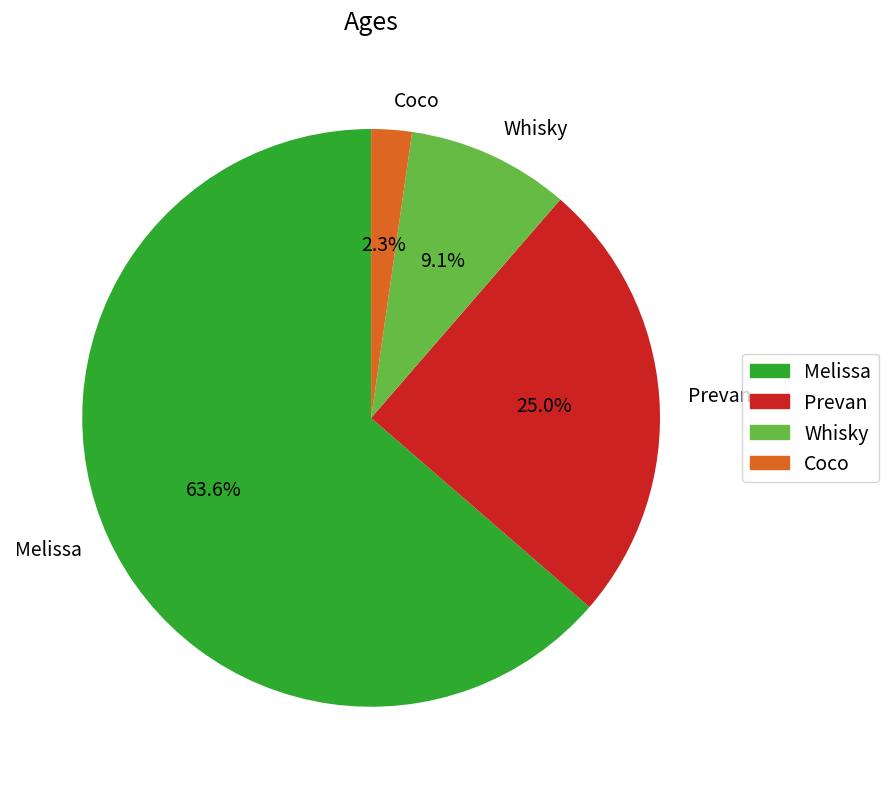

To the nearest percent, what percentage of the pie is Prevan?

25%